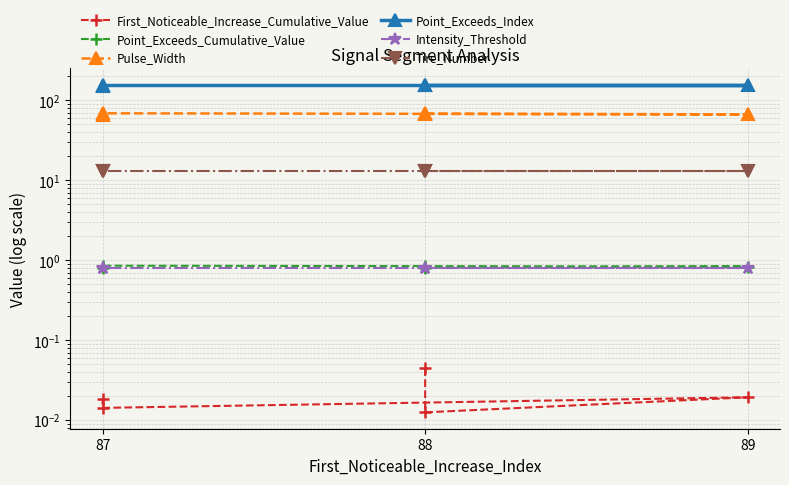

What is the sum of the Tire_Number values at 88 and 89?

26.0